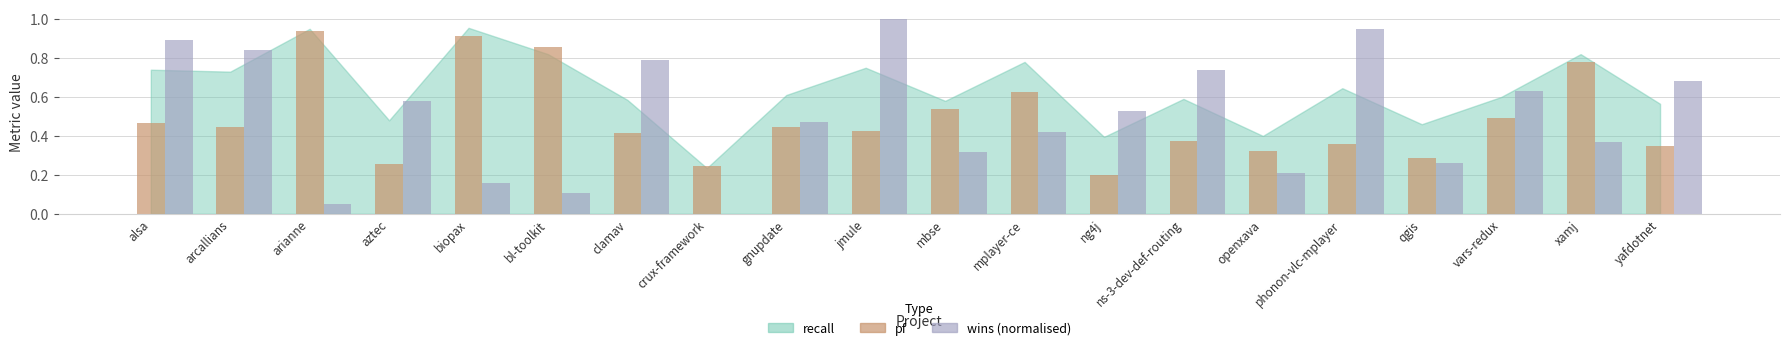

Which label corresponds to the largest value in the chart?

jmule